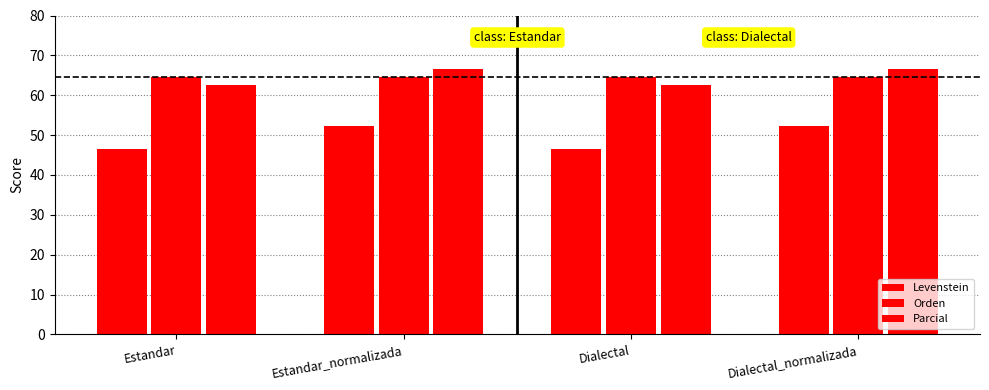

What is the difference between the highest and lowest values at Estandar?

17.8